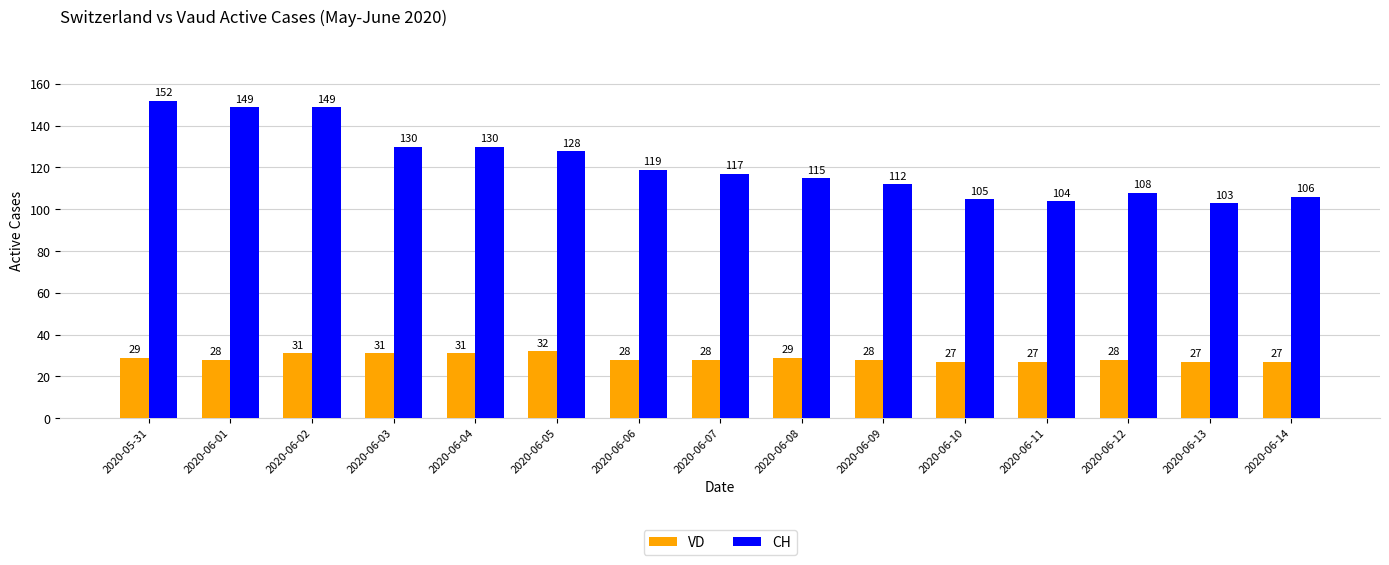

What position from the right is 2020-06-03?

12